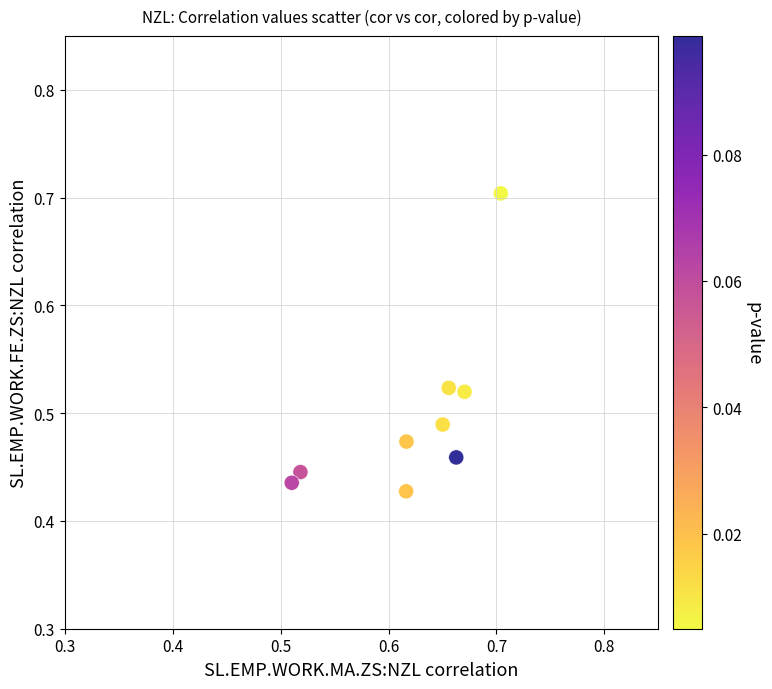

What is the average X value?

0.6